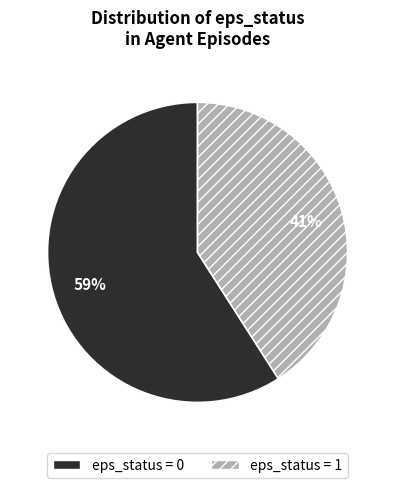

Is it true that eps_status = 1 is 99% of the pie?

False